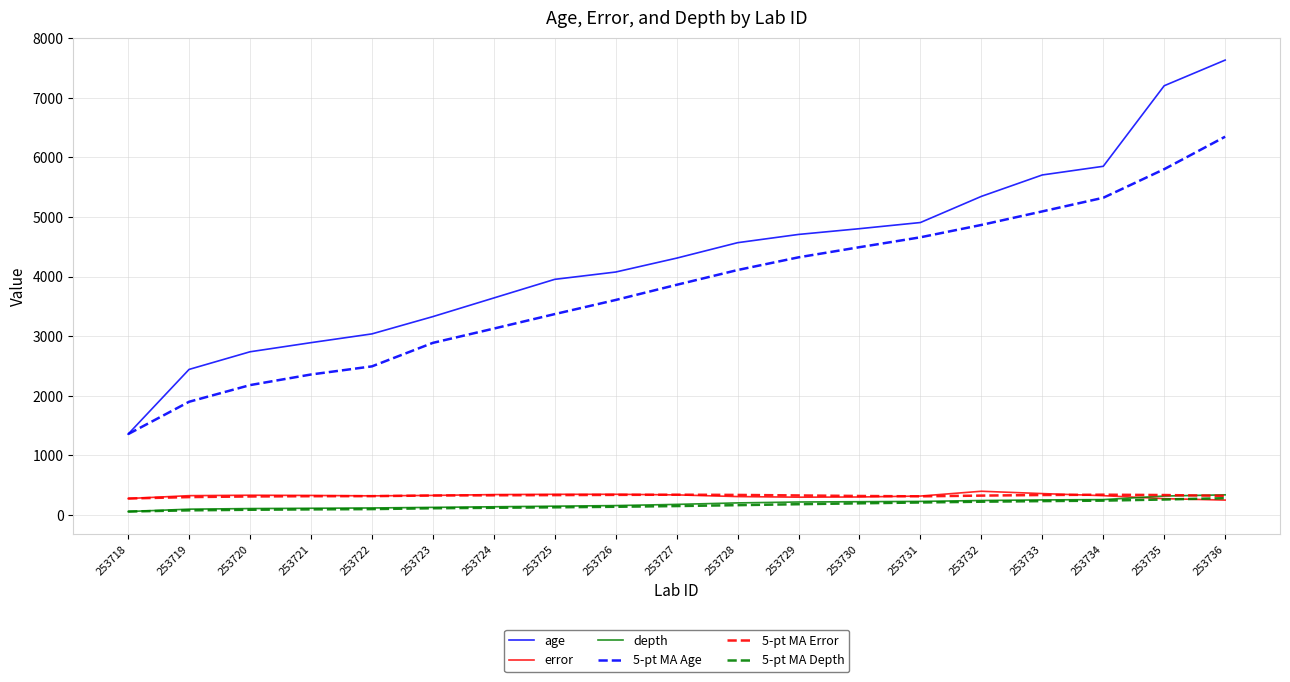

True or false: depth has a value of 60.0 at 253718.

True